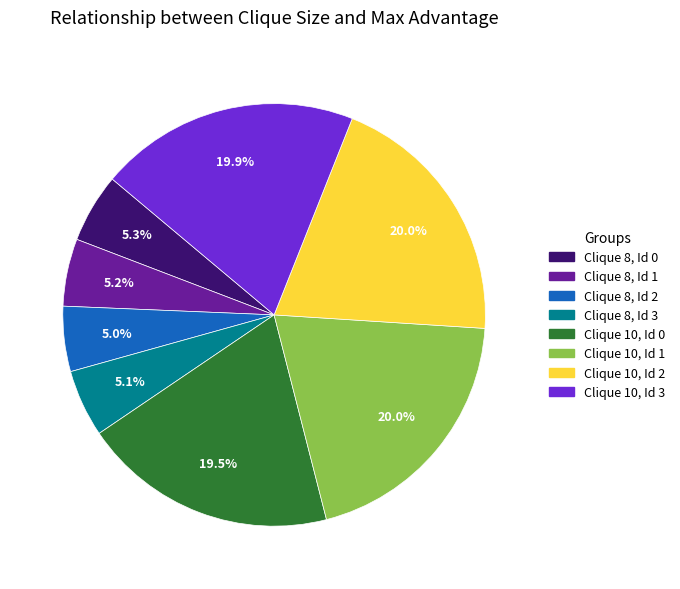

How many slices are in this pie chart?

8